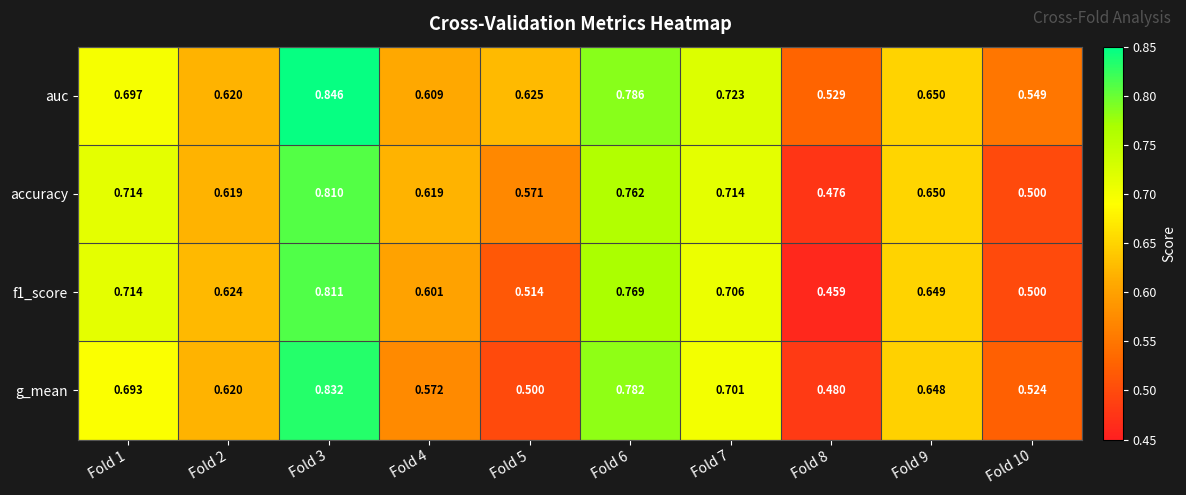

What is the smallest value displayed?

0.5